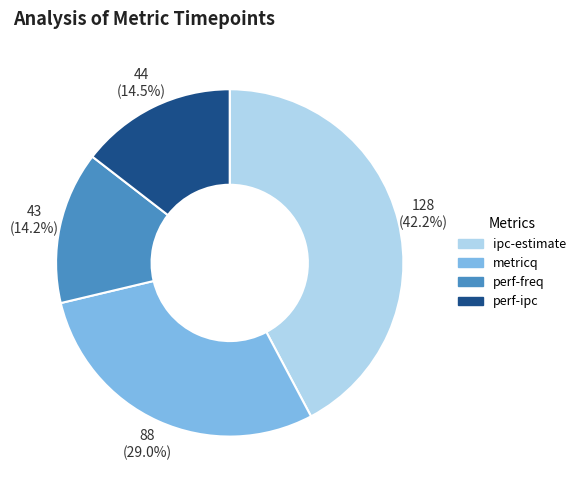

Which category has the biggest portion of the pie?

ipc-estimate